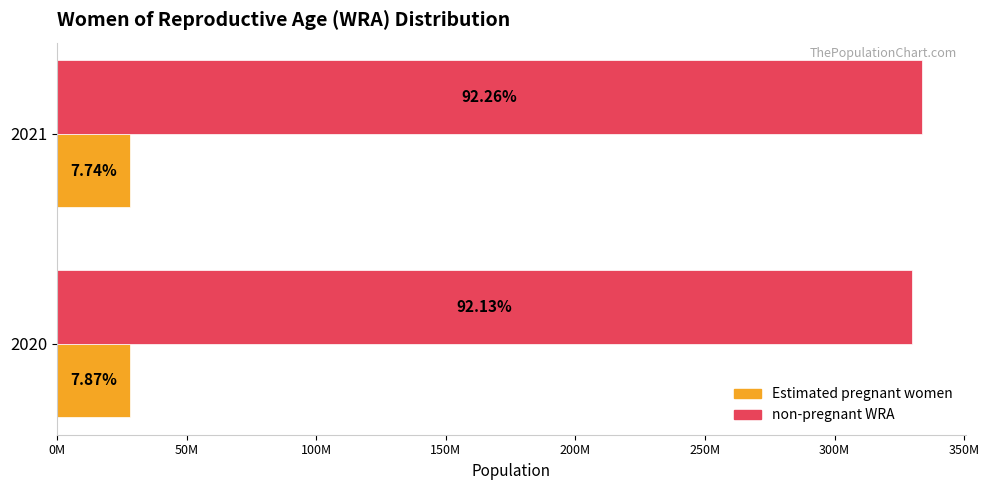

What are all the series names shown in the legend?

Estimated pregnant women, non-pregnant WRA